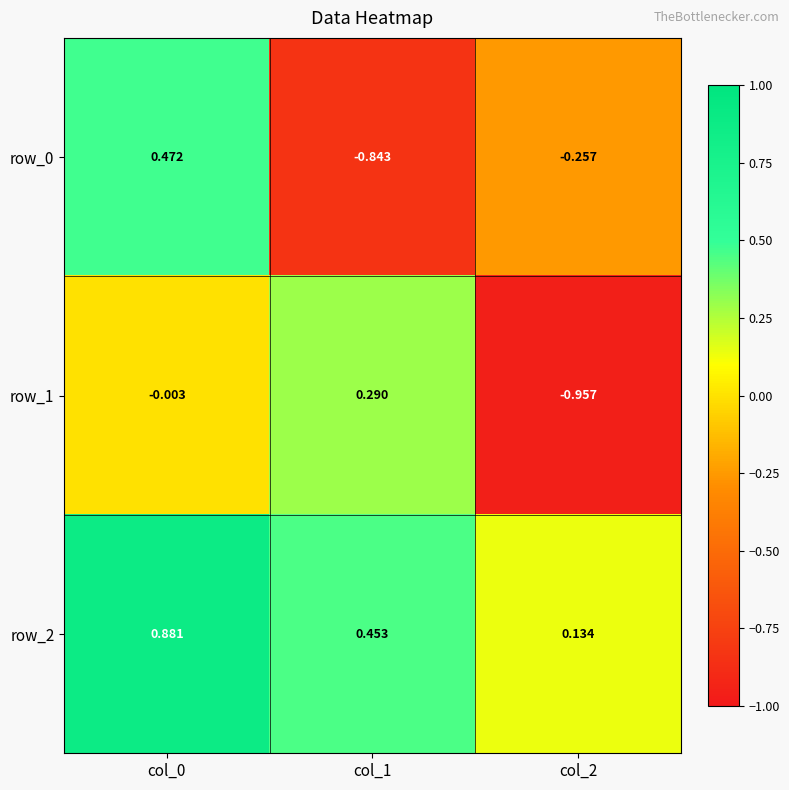

Is the value of row_0 at col_2 greater than the value of row_1 at col_2?

Yes